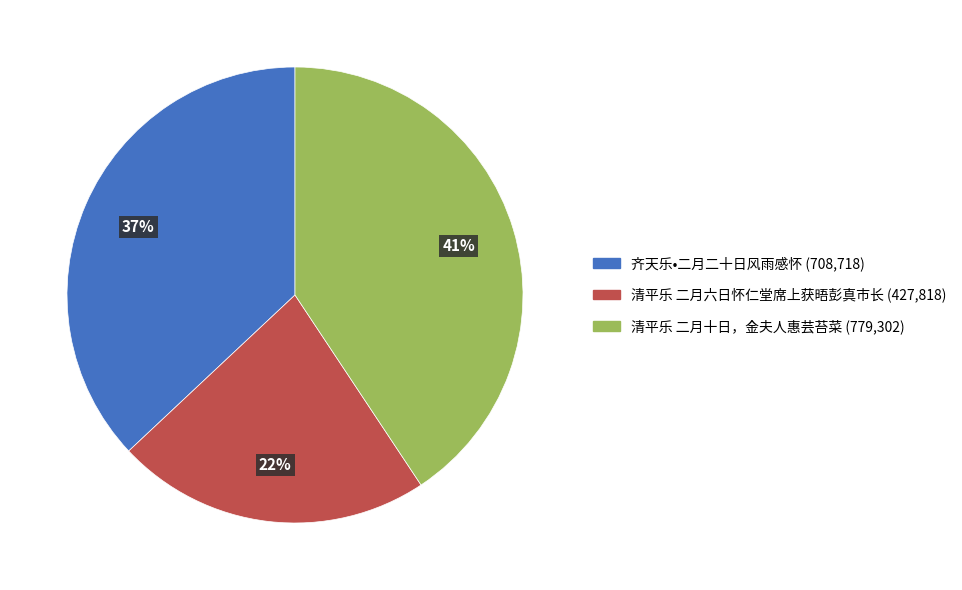

Is there a majority slice in this chart?

No